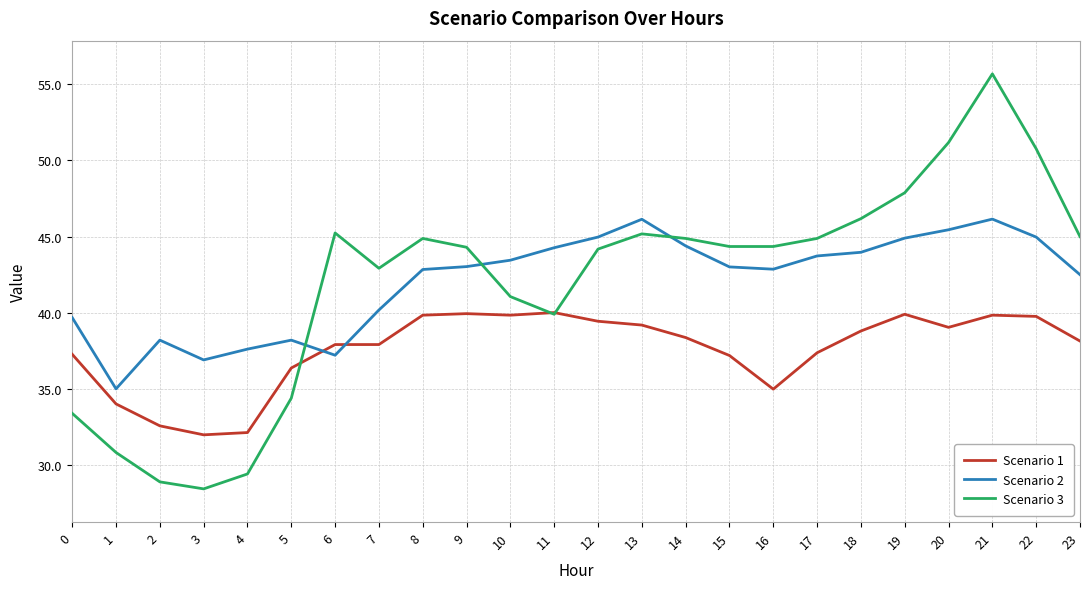

Which series has the largest range (max minus min)?

Scenario 3